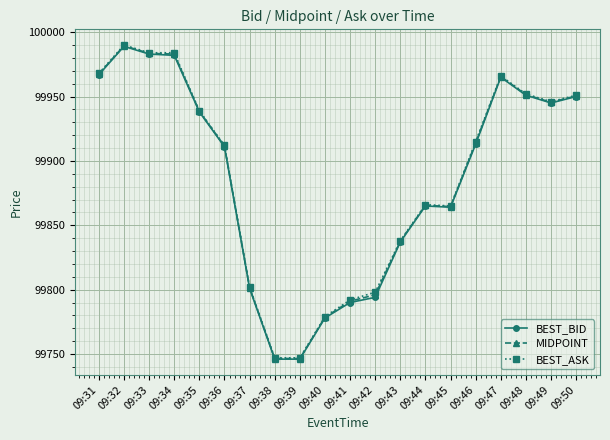

How many lines are shown in the chart?

3